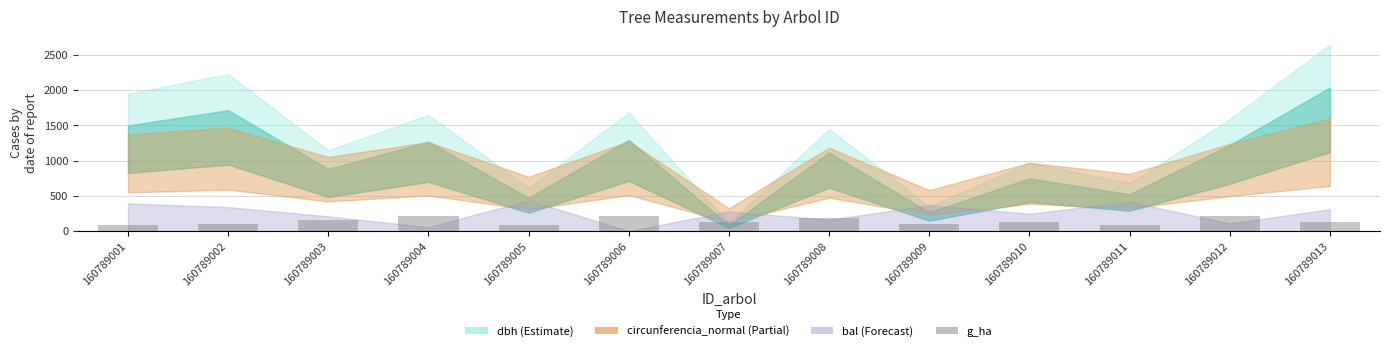

At which label is the value closest to 150?

160789003